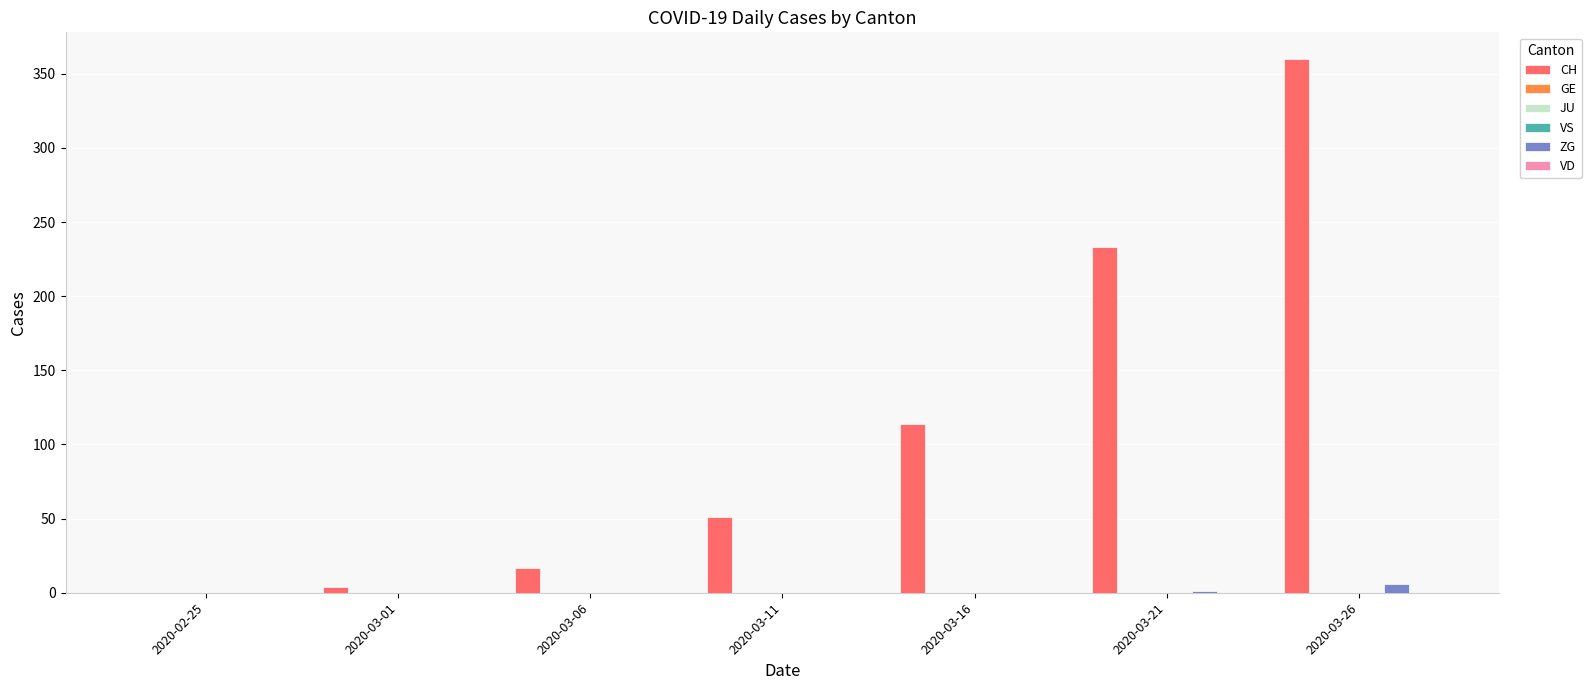

The value of VS at 2020-03-26 is 0. True or false?

True